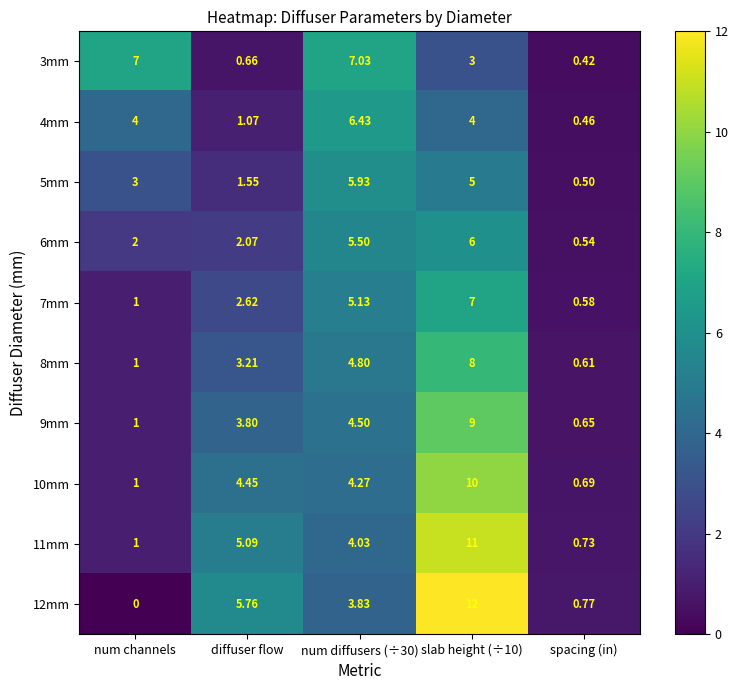

How many data points does each series have?

5